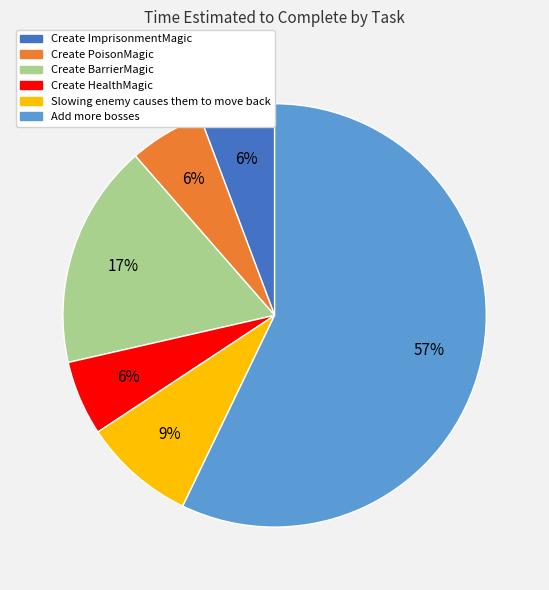

What percentage is the Create HealthMagic slice, to the nearest percent?

6%